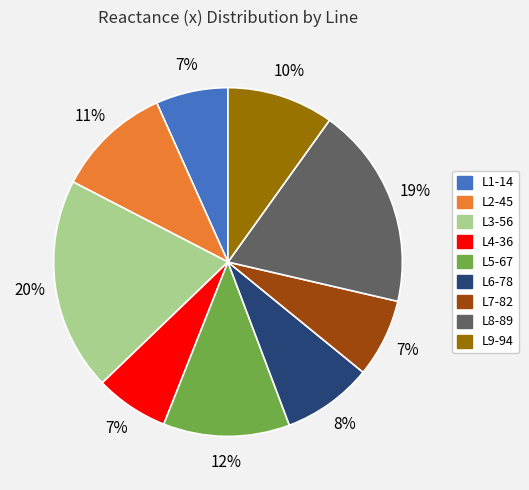

To the nearest percent, what portion does L5-67 represent?

12%